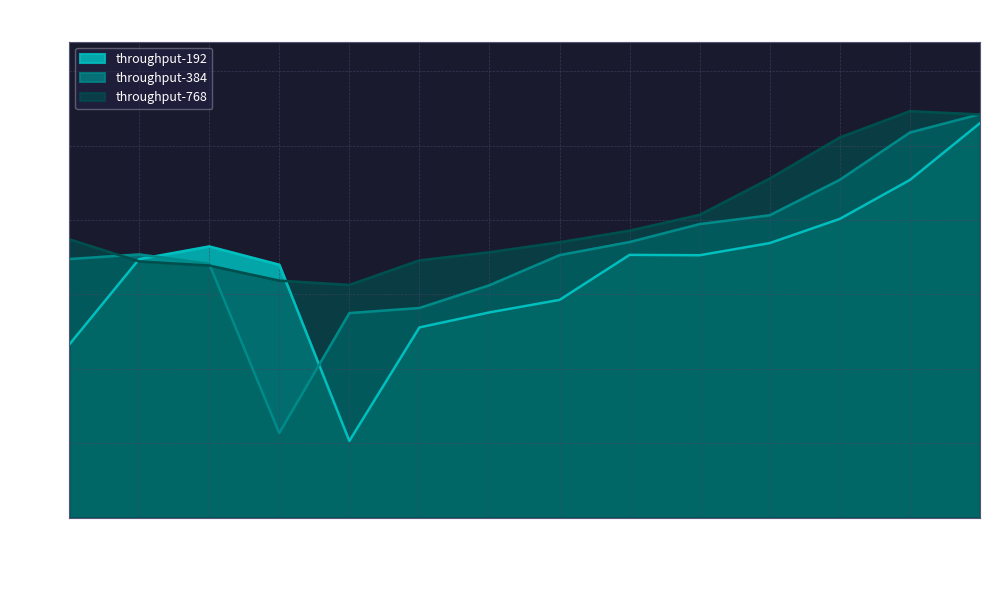

What value does the throughput-384 series have at 256?

178.5